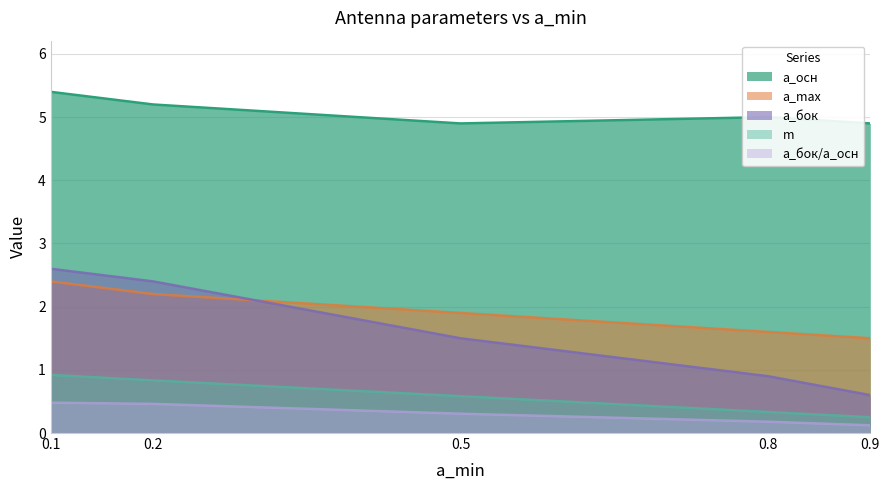

Which series changed the most between 0.8 and 0.9?

a_бок